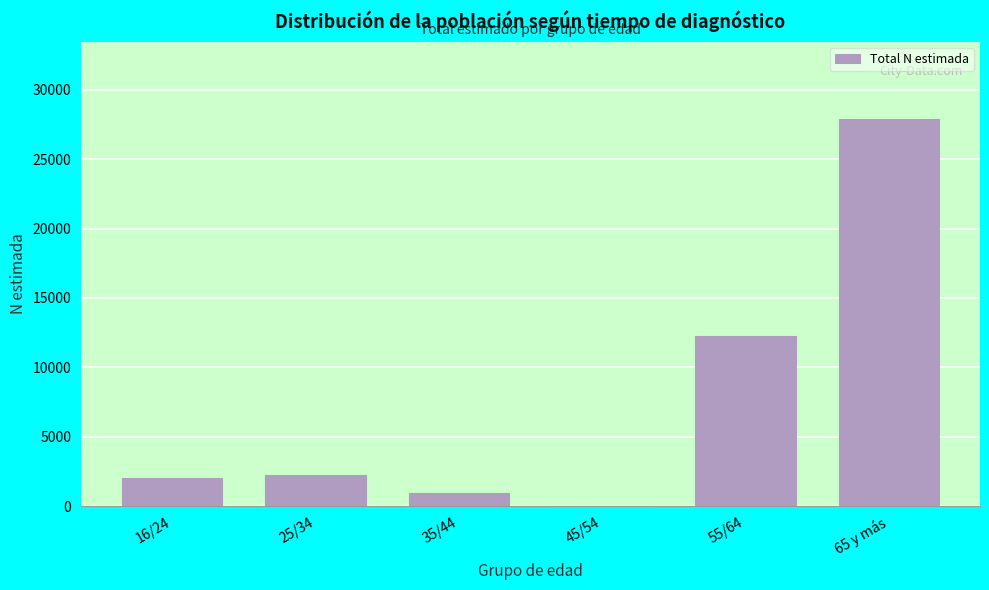

Reading left to right, list all the values displayed in this chart.

16/24=2044	25/34=2253	35/44=940	45/54=0	55/64=12227	65 y más=27874